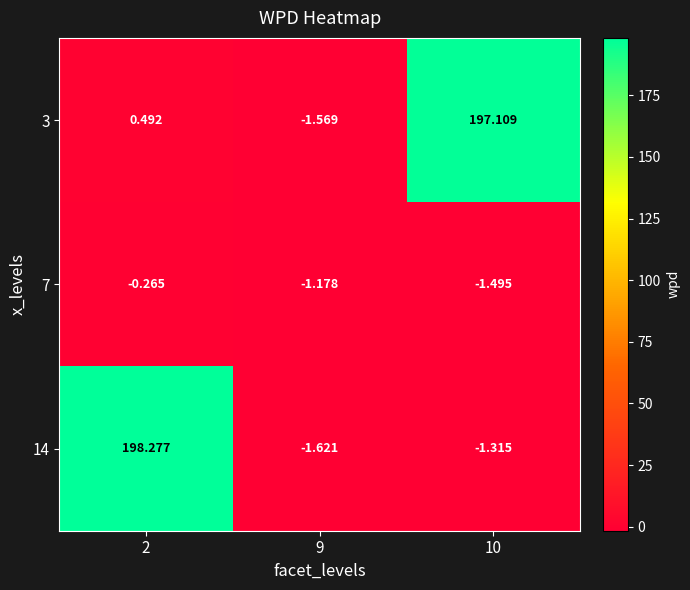

Is the value of 3 at 10 greater than the value of 14 at 10?

Yes